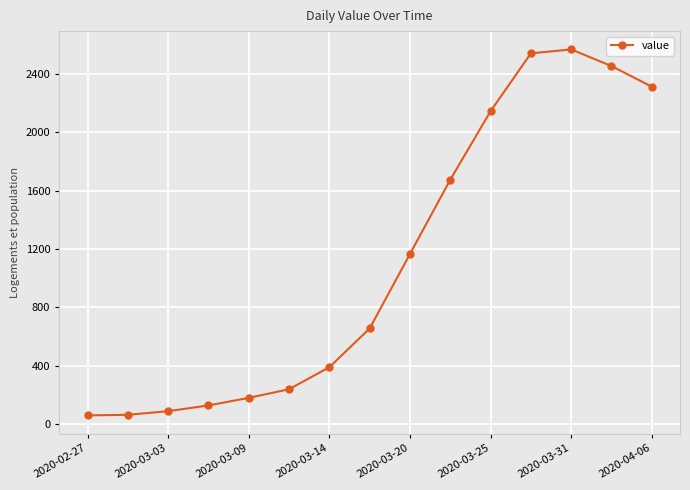

What is the maximum value shown in the chart?

2566